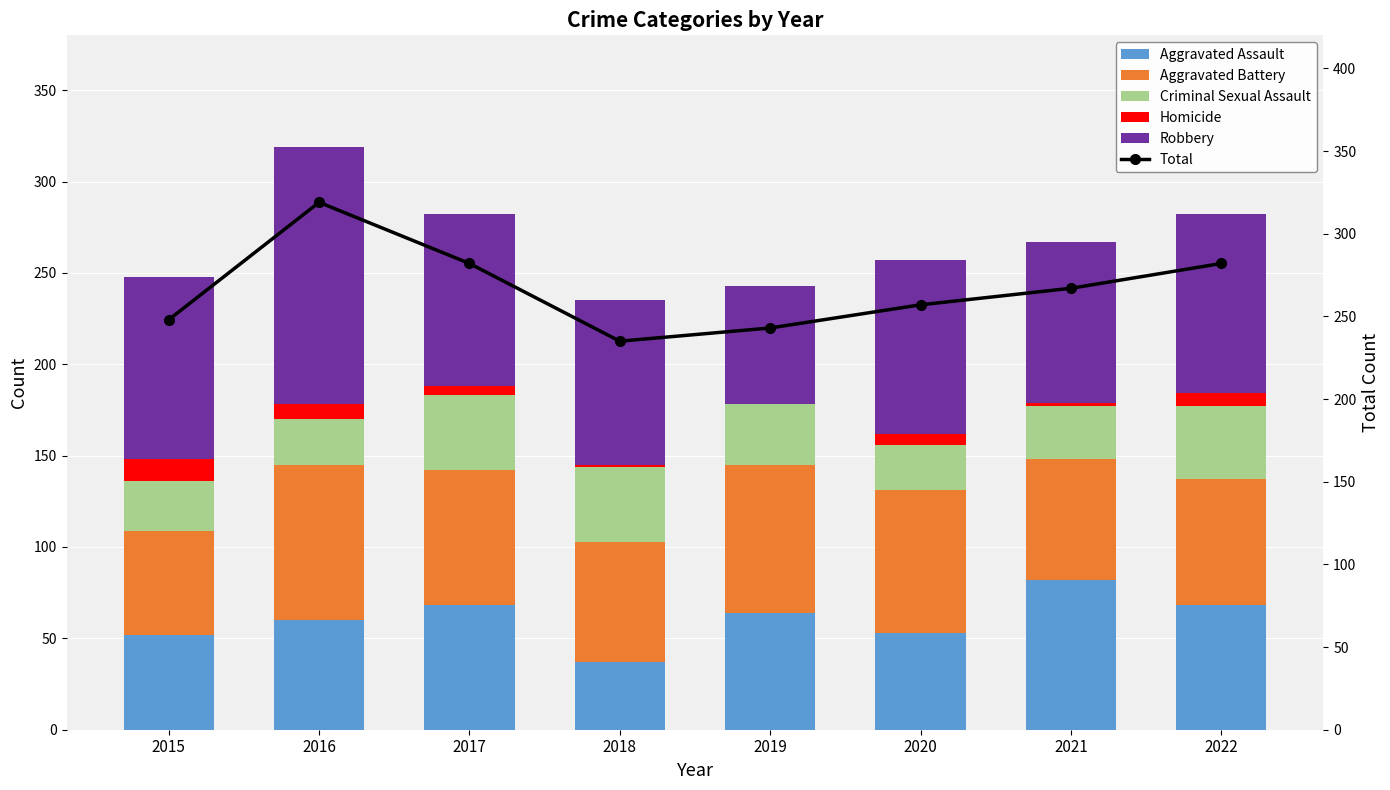

The Criminal Sexual Assault series shows 21 at 2018. True or false?

False